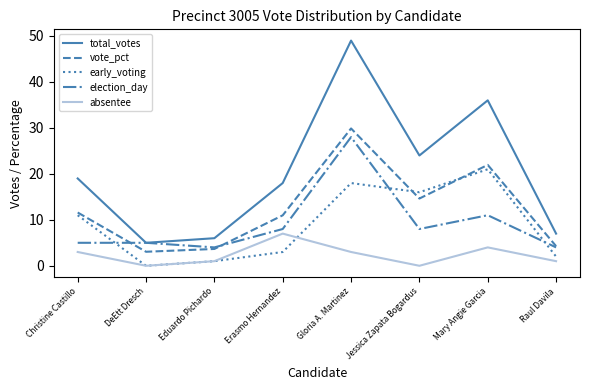

What are all the series names shown in the legend?

total_votes, vote_pct, early_voting, election_day, absentee